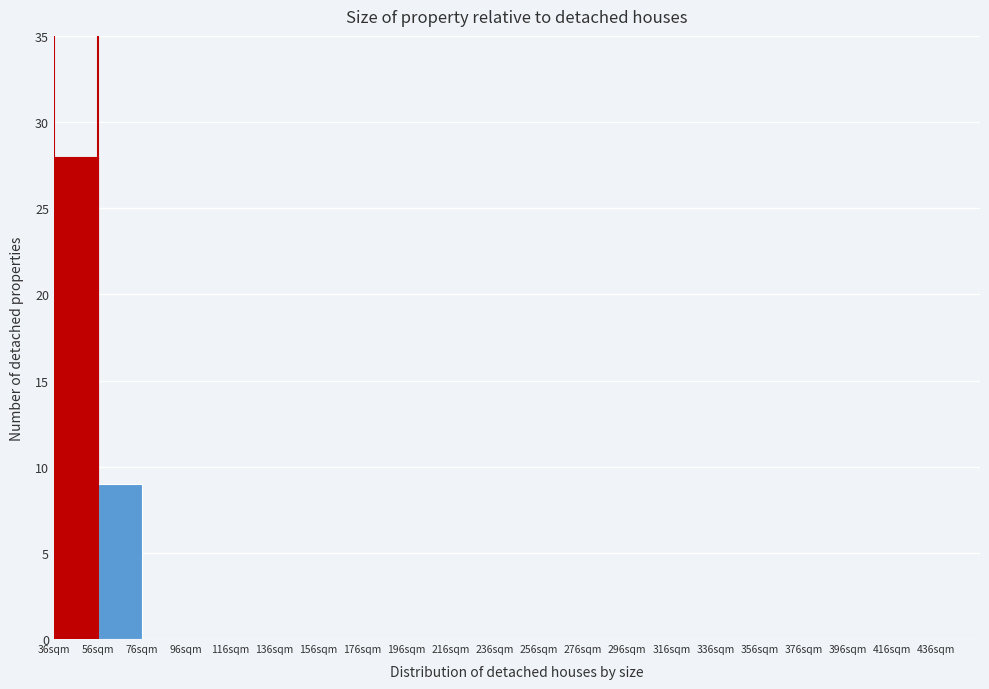

Reading left to right, transcribe this chart: for each bar, give the range it covers on the x-axis and its height. The values are not printed on the chart, so give them approximately, as read against the axis.

36 to 56: 28
56 to 76: 9
76 to 96: 0
96 to 116: 0
116 to 136: 0
136 to 156: 0
156 to 176: 0
176 to 196: 0
196 to 216: 0
216 to 236: 0
236 to 256: 0
256 to 276: 0
276 to 296: 0
296 to 316: 0
316 to 336: 0
336 to 356: 0
356 to 376: 0
376 to 396: 0
396 to 416: 0
416 to 436: 0
436 to 456: 0